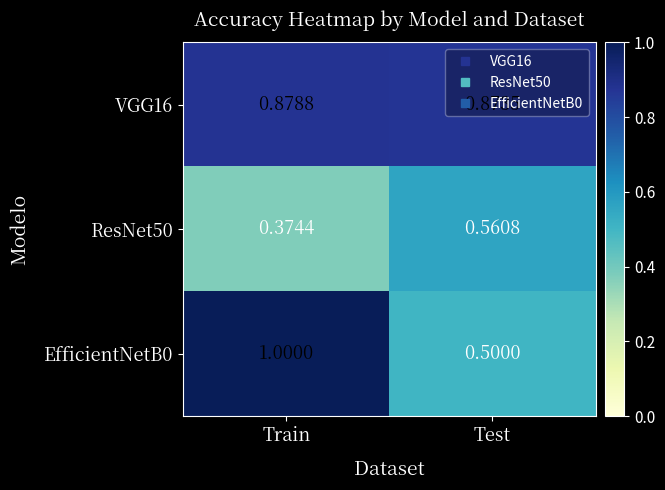

Where is EfficientNetB0 nearest to the value 0?

Test